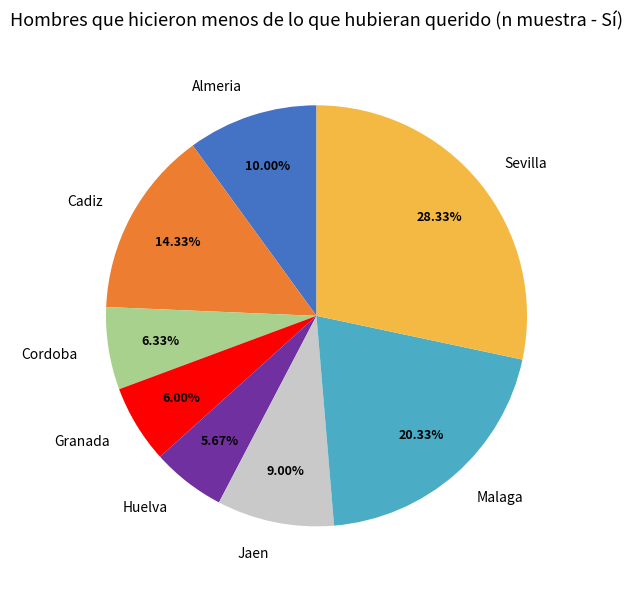

What is the largest slice in the pie chart?

Sevilla